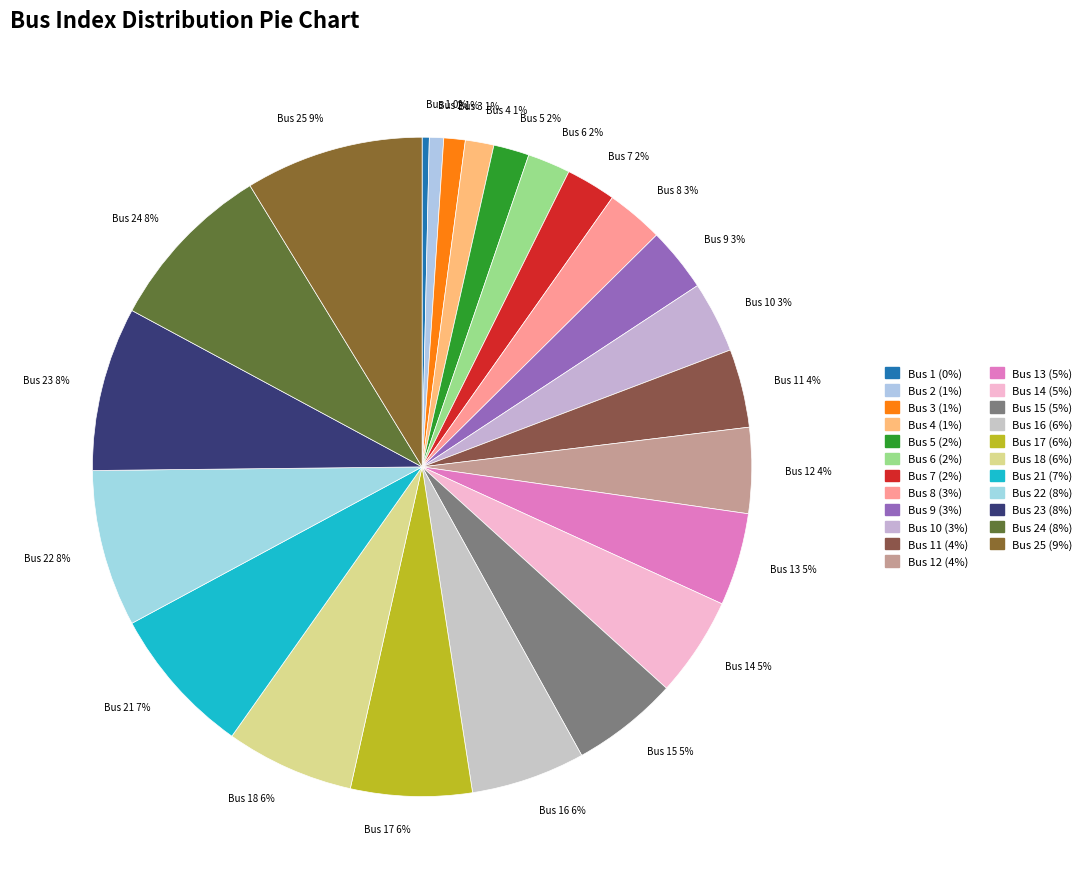

Is the sum of Bus 16 6% and Bus 6 2% greater than half?

No